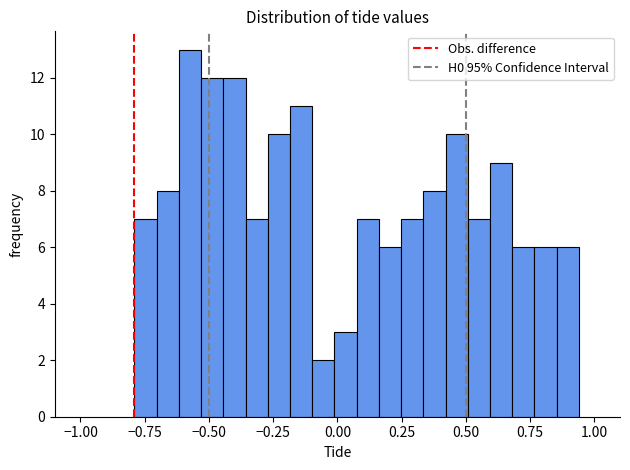

Read against the x-axis, roughly where is the centre of the tallest bar?

-0.55